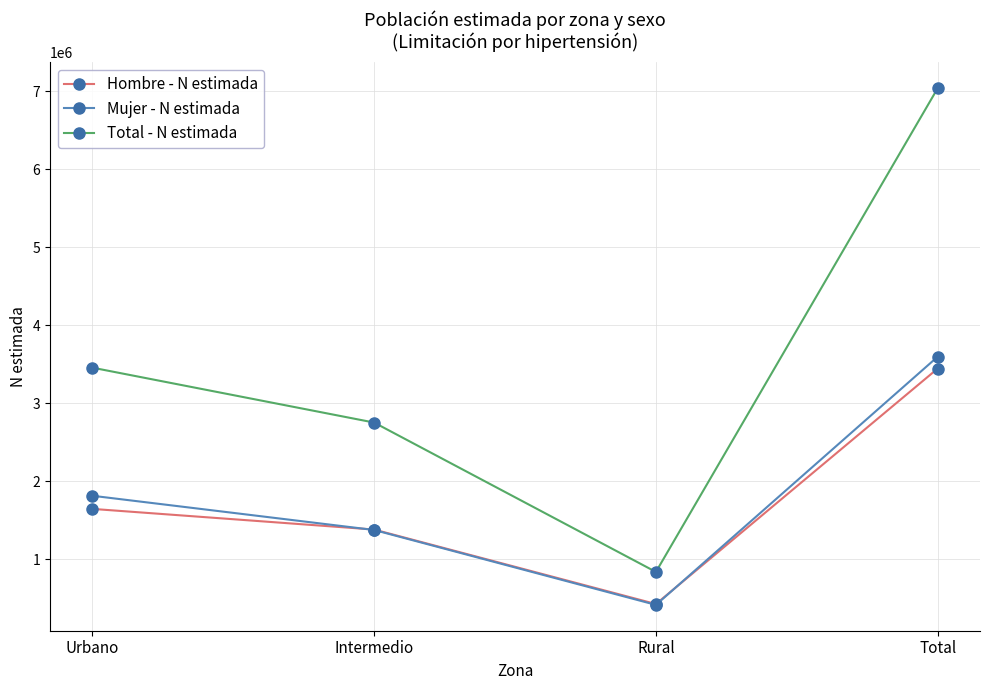

List the labels in order of Hombre - N estimada value, smallest first.

Rural, Intermedio, Urbano, Total